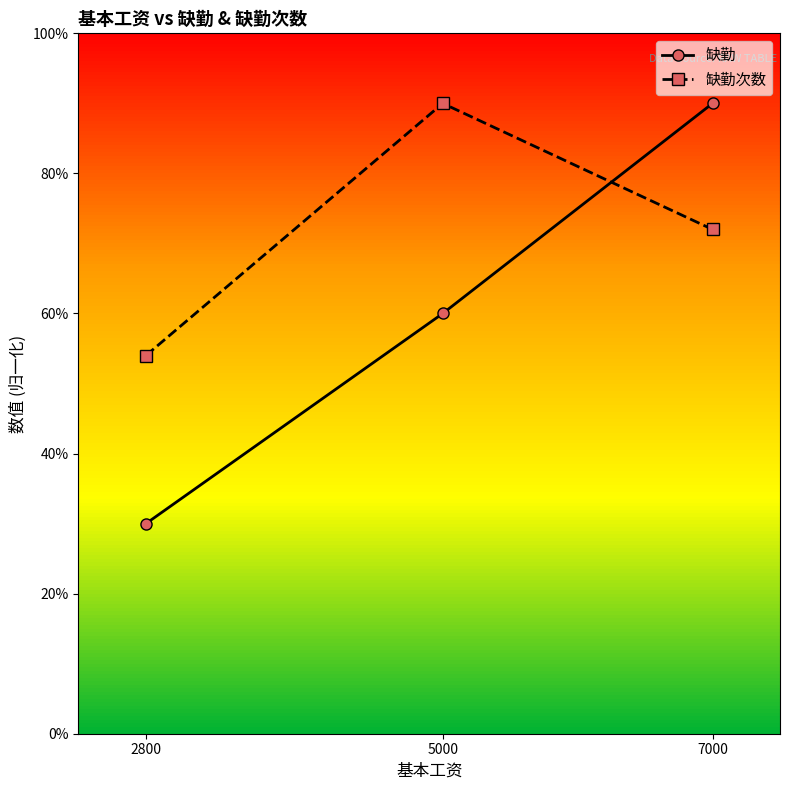

How many lines are shown in the chart?

2